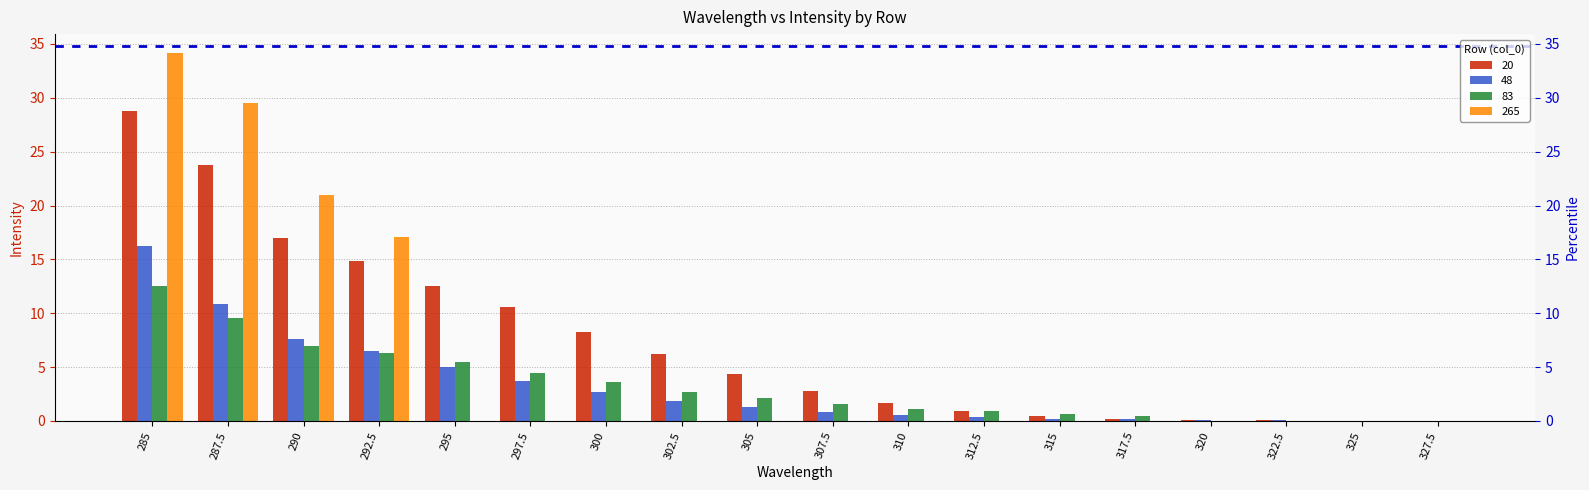

At which category does the chart reach its minimum across all series?

327.5